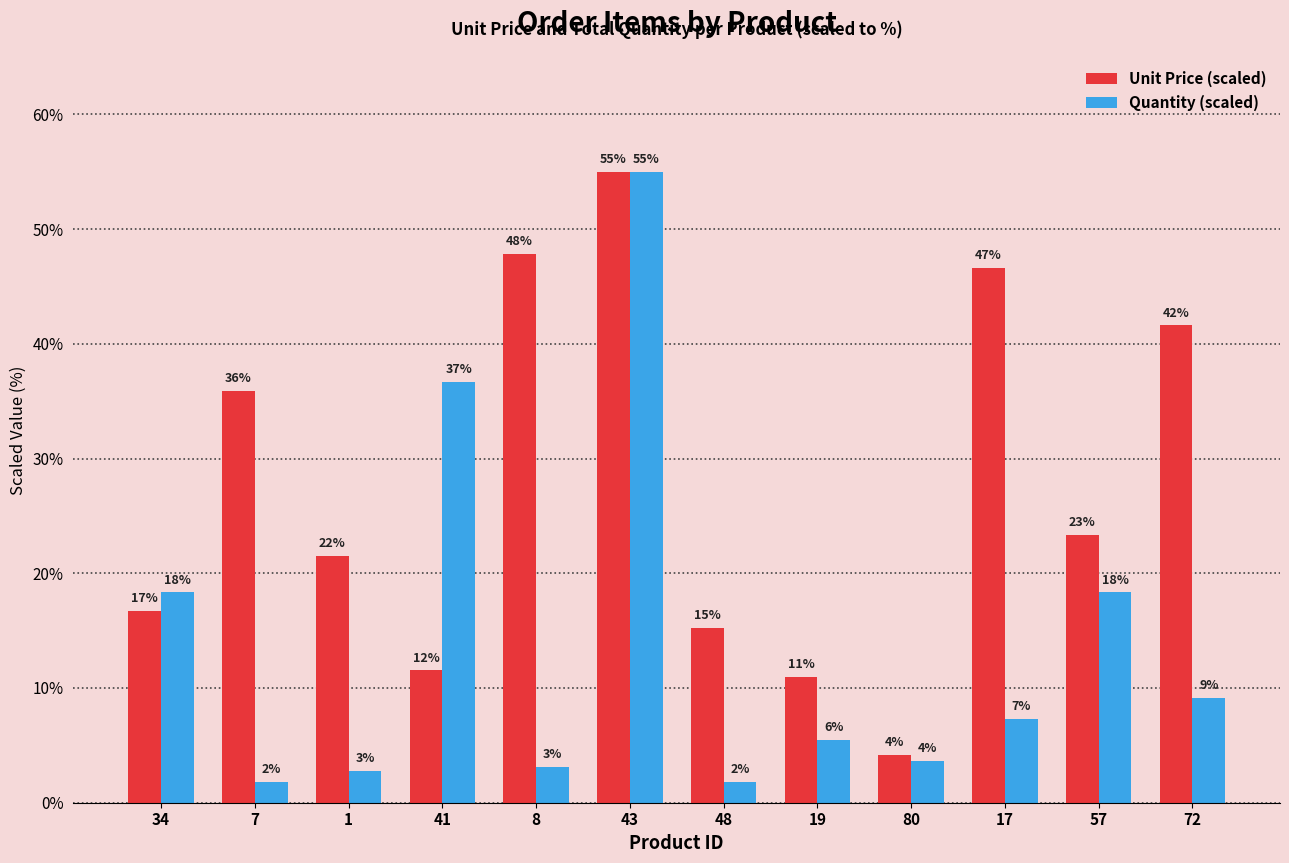

What are all the series names shown in the legend?

Unit Price (scaled), Quantity (scaled)